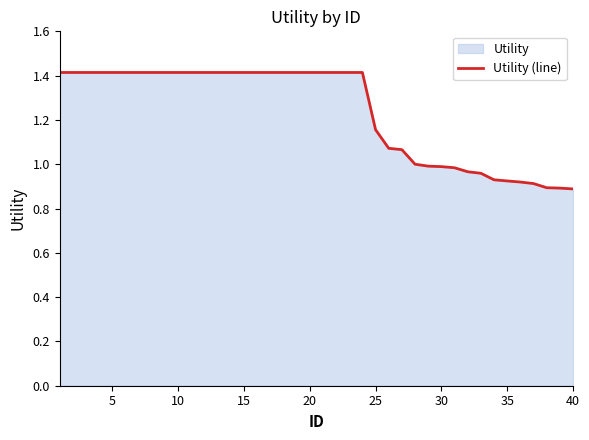

True or false: the data shows 2.4 at 40.

False